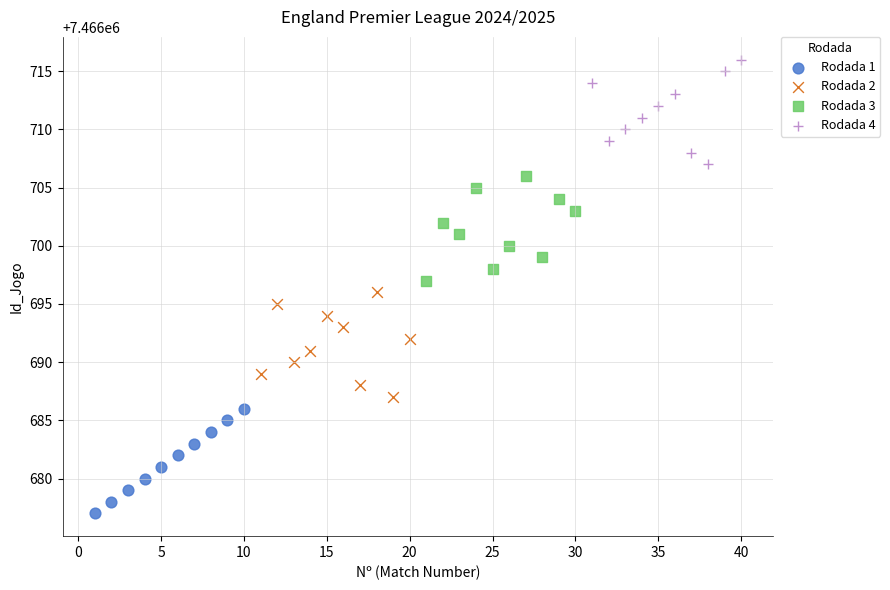

Which series reaches the maximum Y coordinate?

Rodada 4